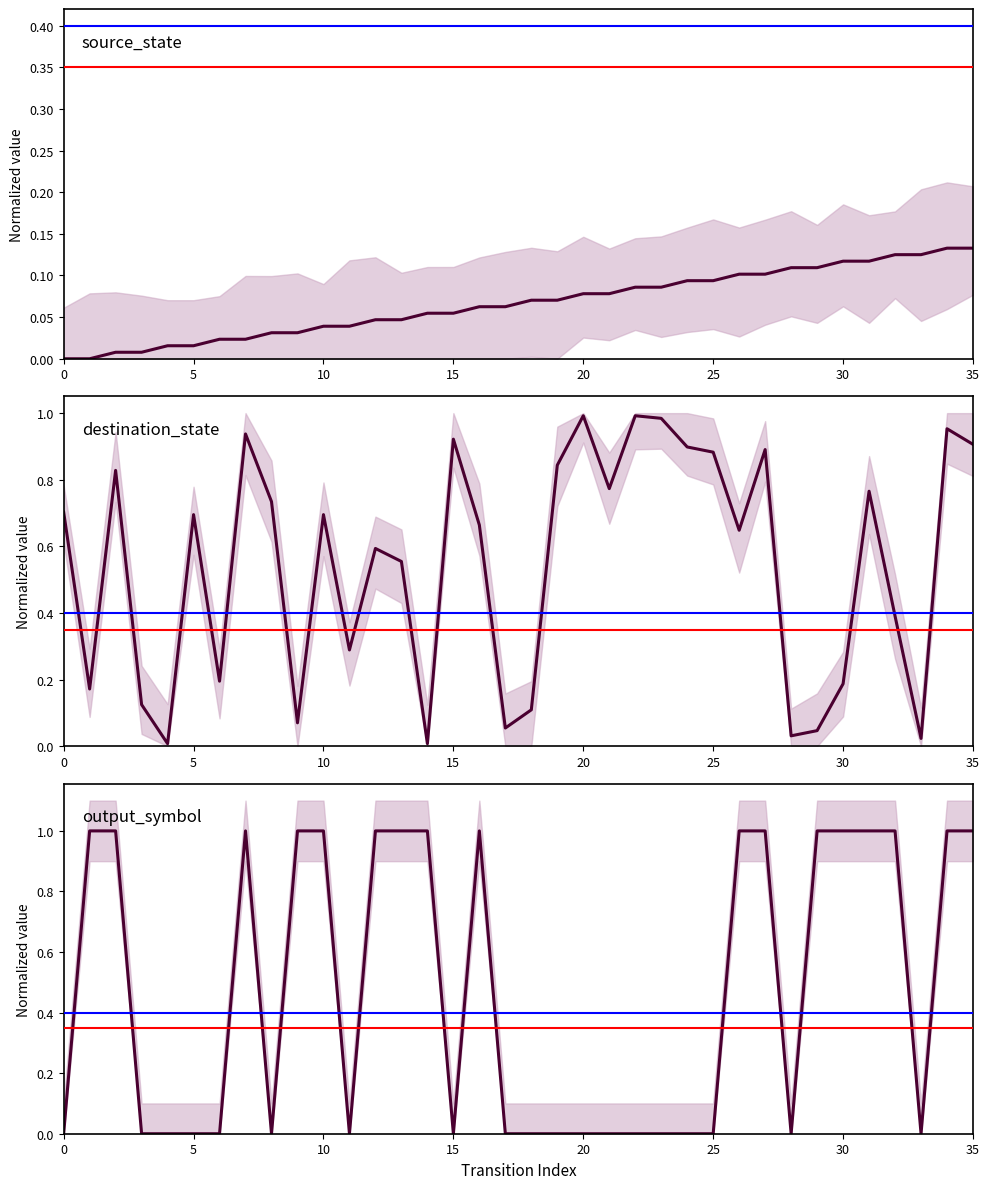

The output_symbol series shows 0.0 at 20. True or false?

True